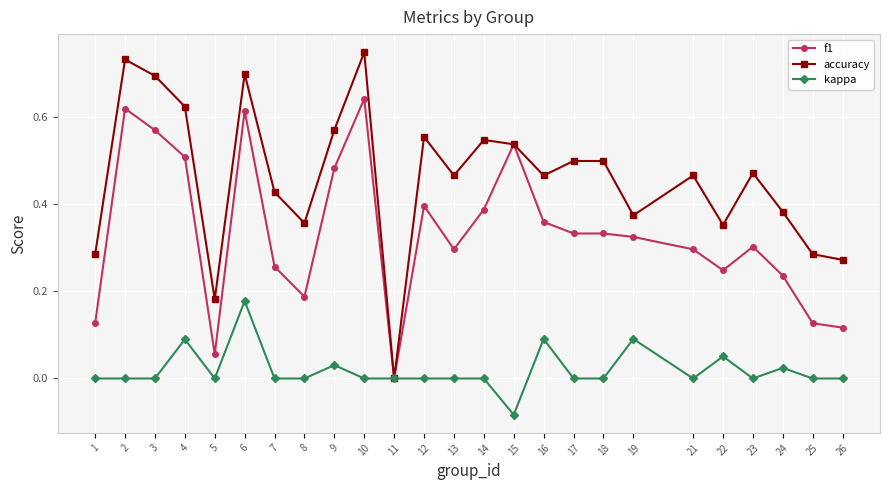

Is it true that f1 equals 0.9 at 6?

False